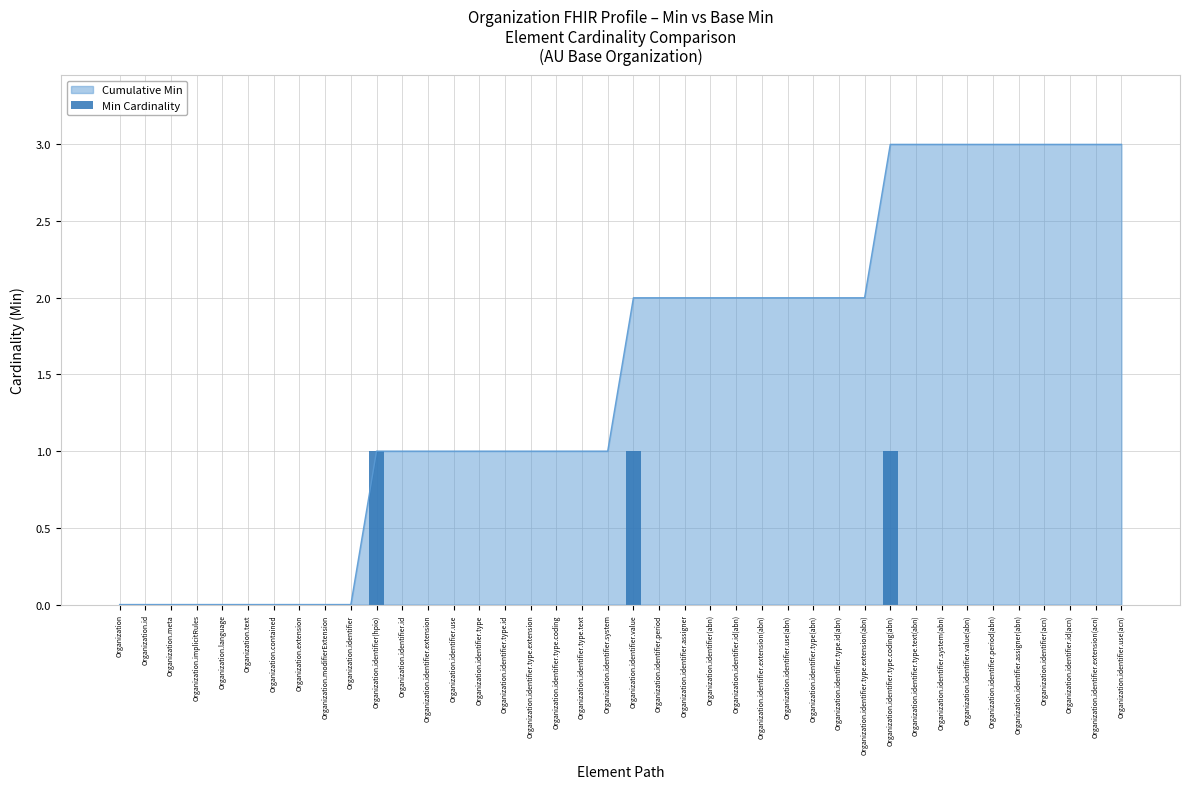

Which has a higher value, Organization.identifier.value(abn) or Organization.contained?

Organization.identifier.value(abn)